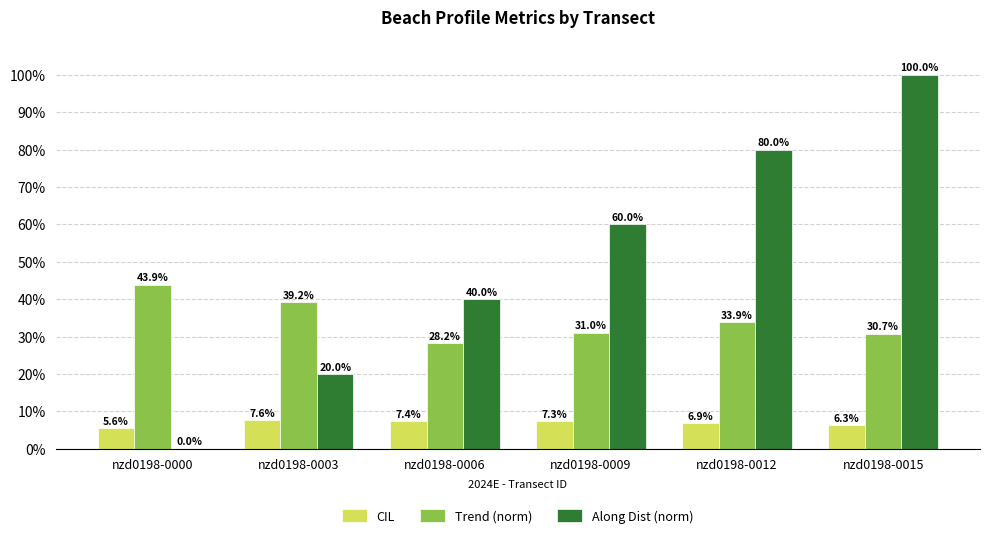

Which label corresponds to the smallest value in the chart?

nzd0198-0000